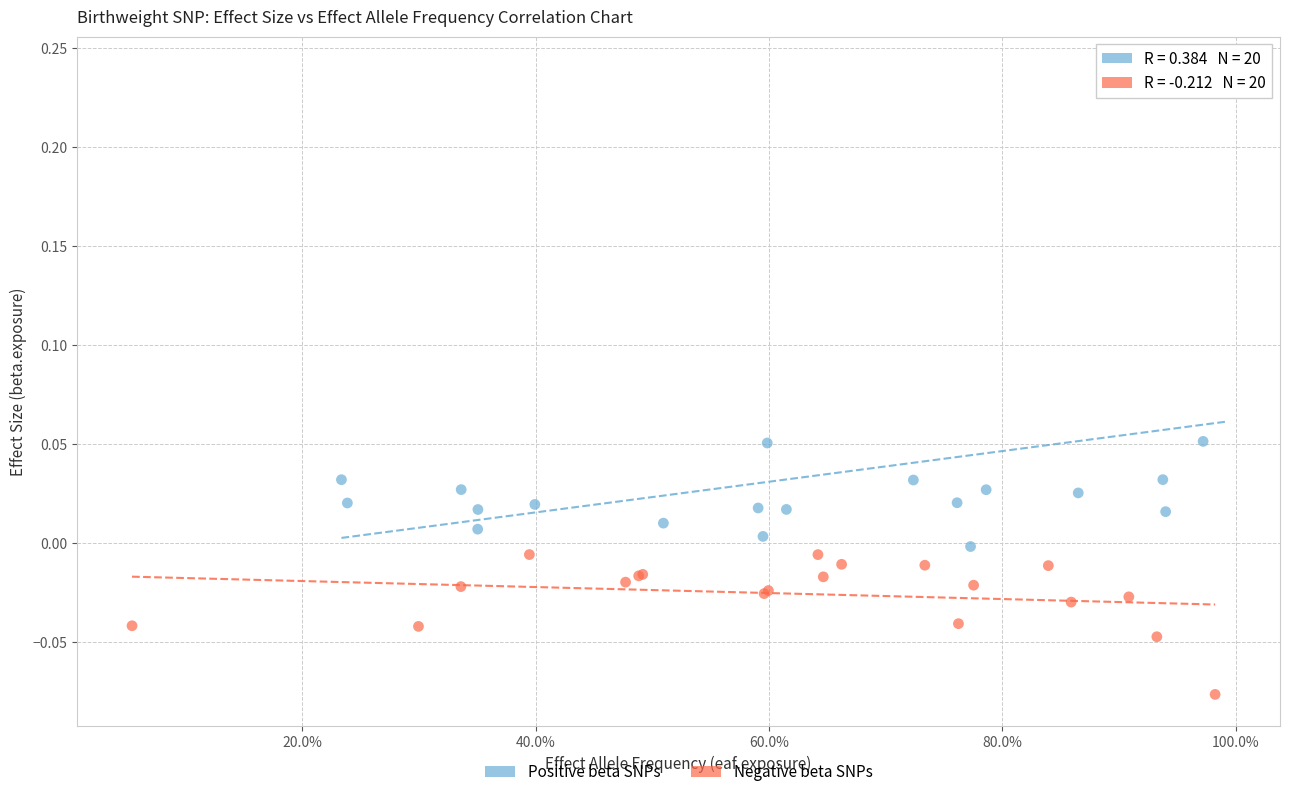

Which series reaches the minimum Y coordinate?

Negative beta SNPs